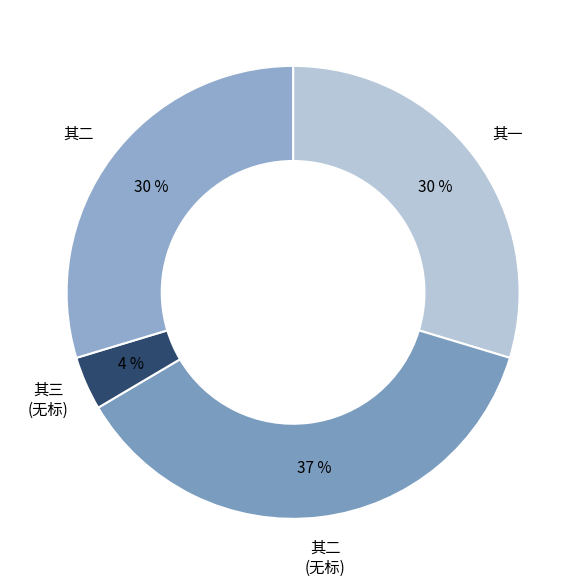

Count the number of slices in the pie.

4